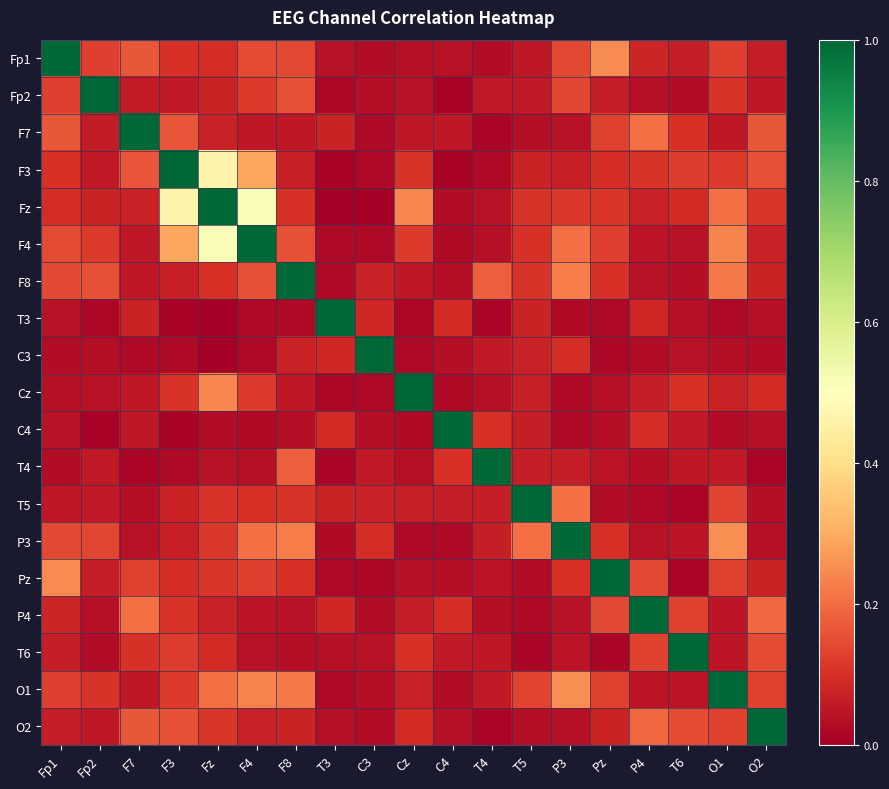

Rank the series by their maximum value, from lowest to highest.

Fp1, Fp2, F7, F3, Fz, F4, F8, T3, C3, Cz, C4, T4, T5, P3, Pz, P4, T6, O1, O2